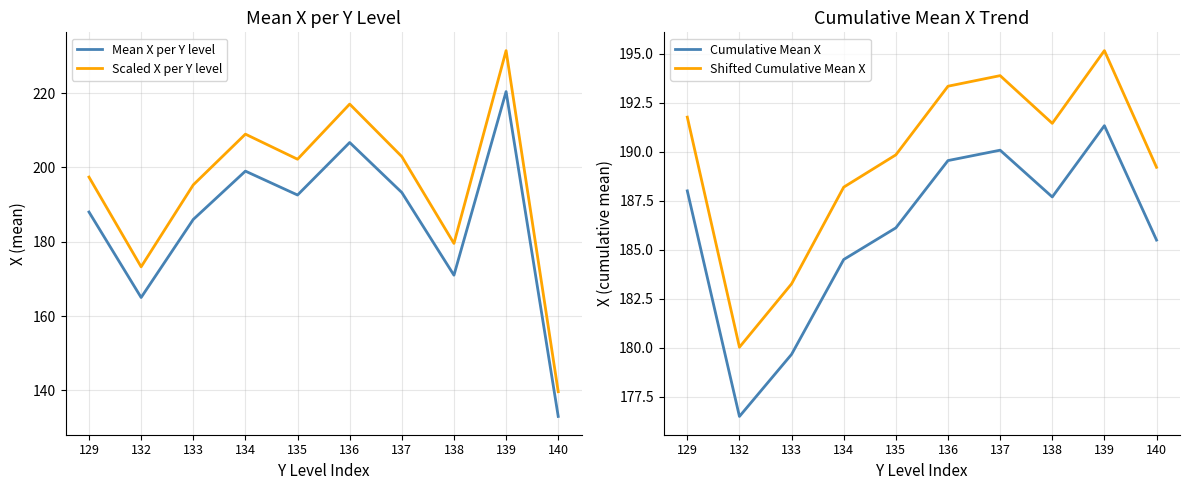

What is the value of the Mean X per Y level point at the 1st from the left?

188.0